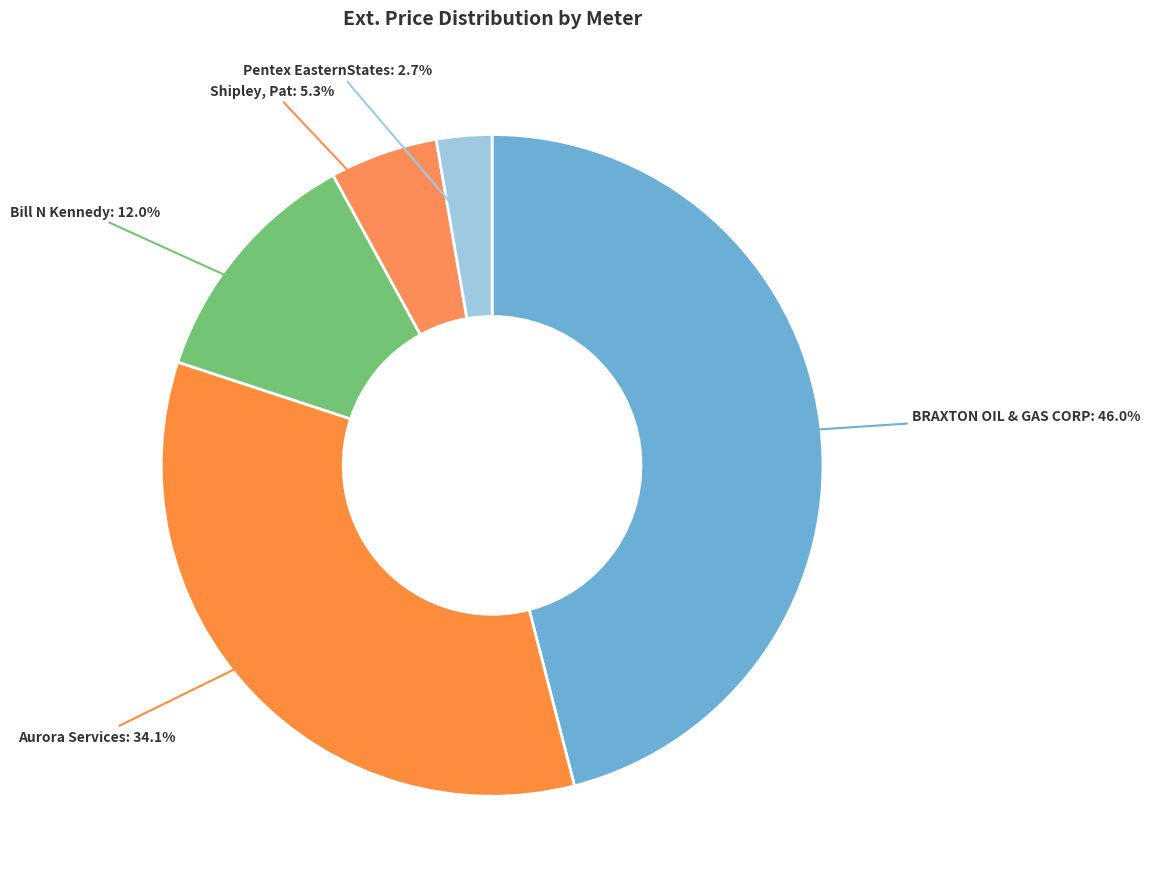

Is Bill N Kennedy the majority of the pie?

No